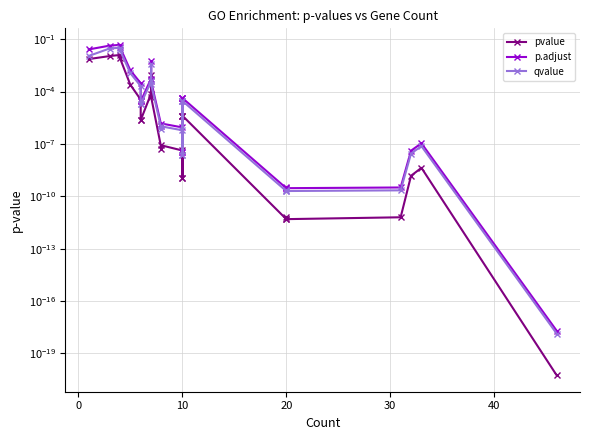

At how many categories does at least one series exceed 0?

26